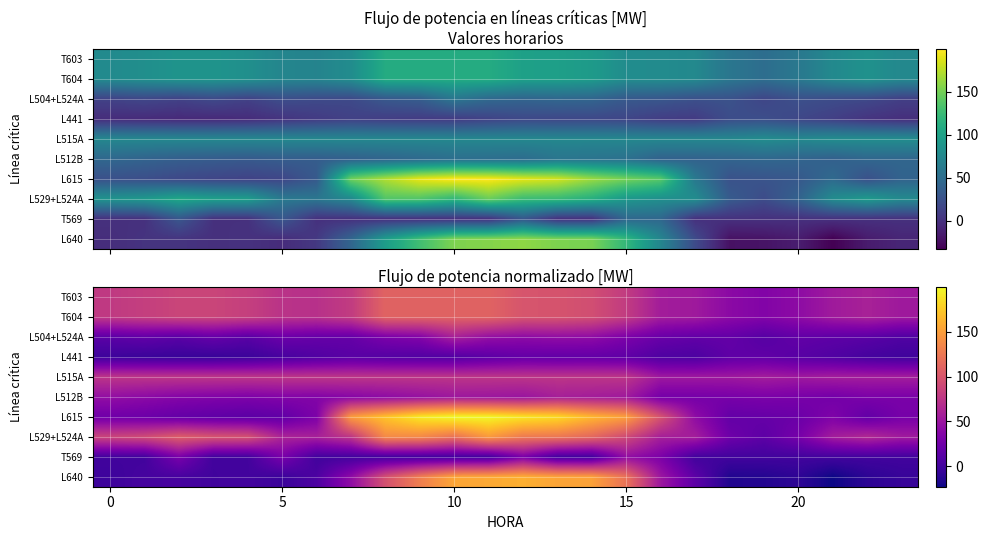

How many data points does each series have?

24